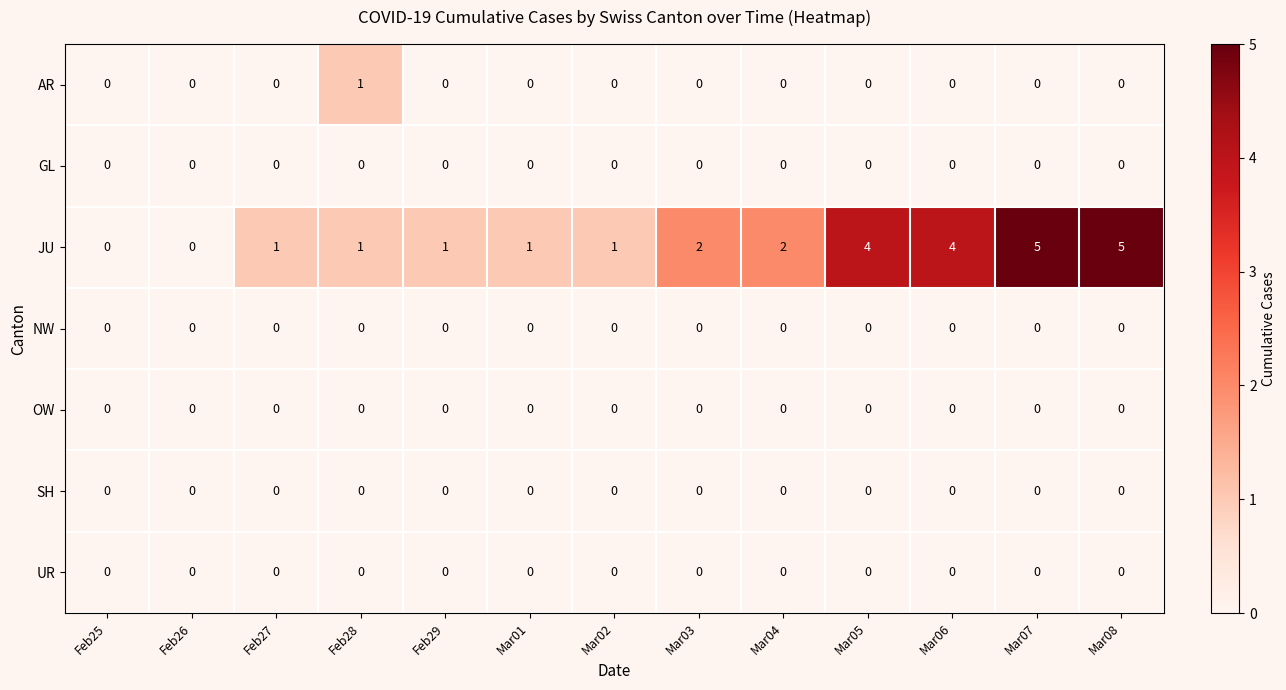

At how many categories does at least one series exceed 3?

4